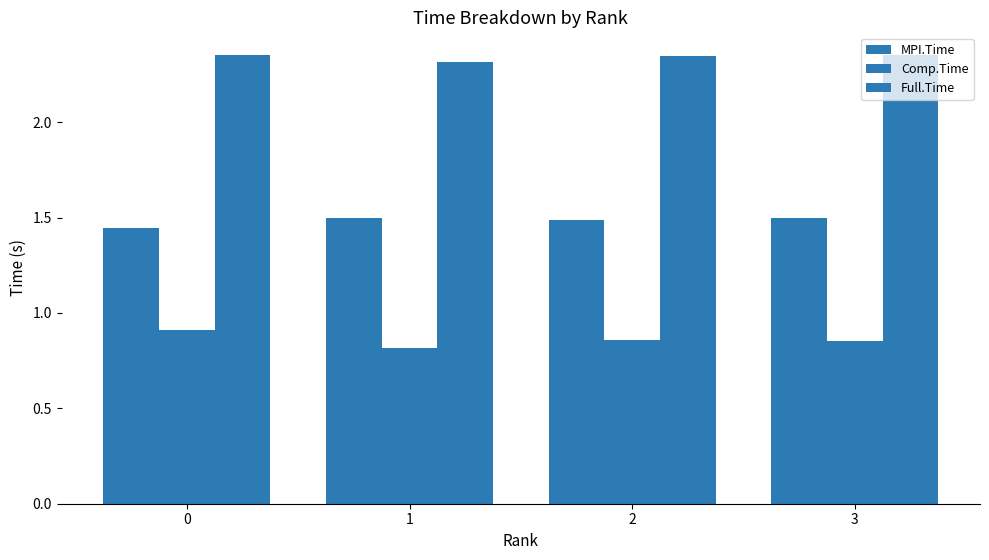

Is the value of Full.Time at 2 greater than the value of MPI.Time at 1?

Yes